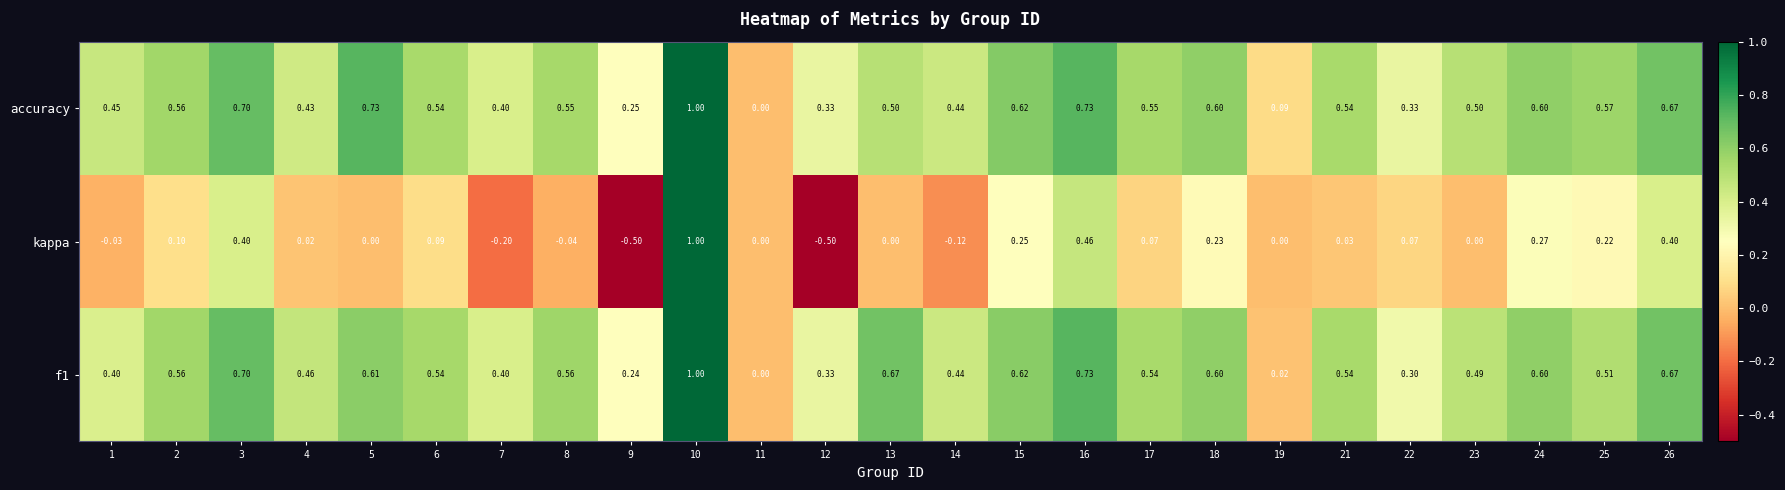

Which series has the largest total across all categories?

accuracy